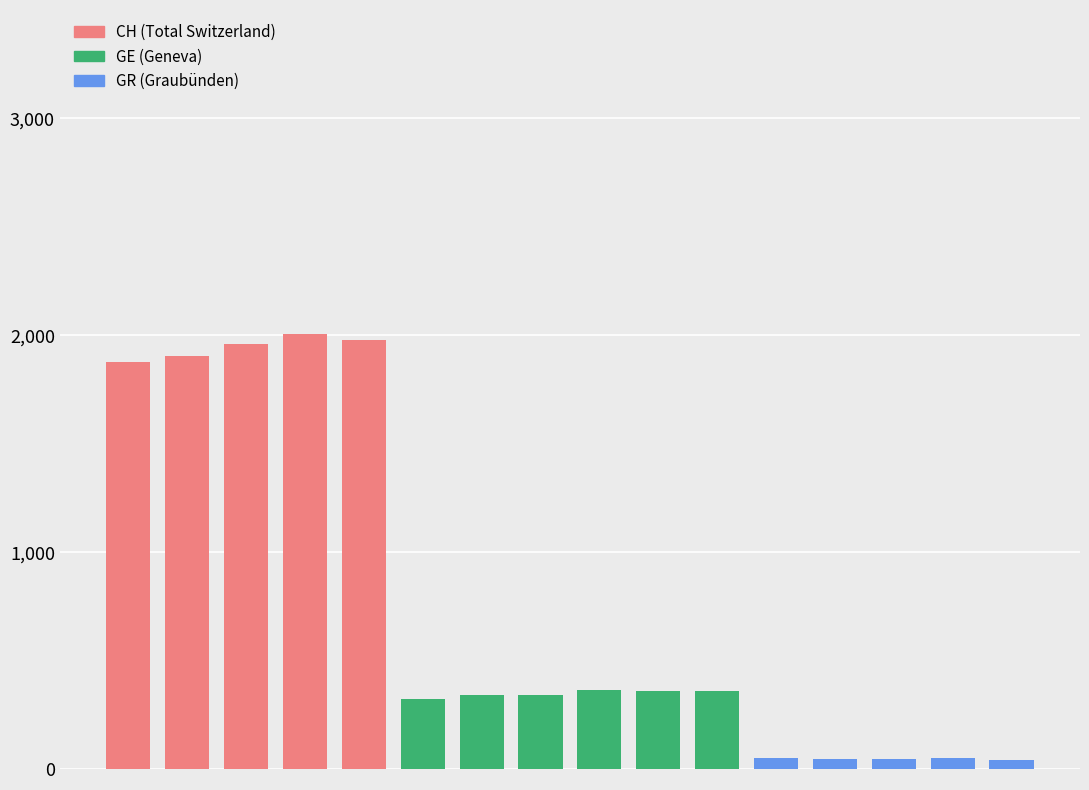

What is the sum of all values?

12044